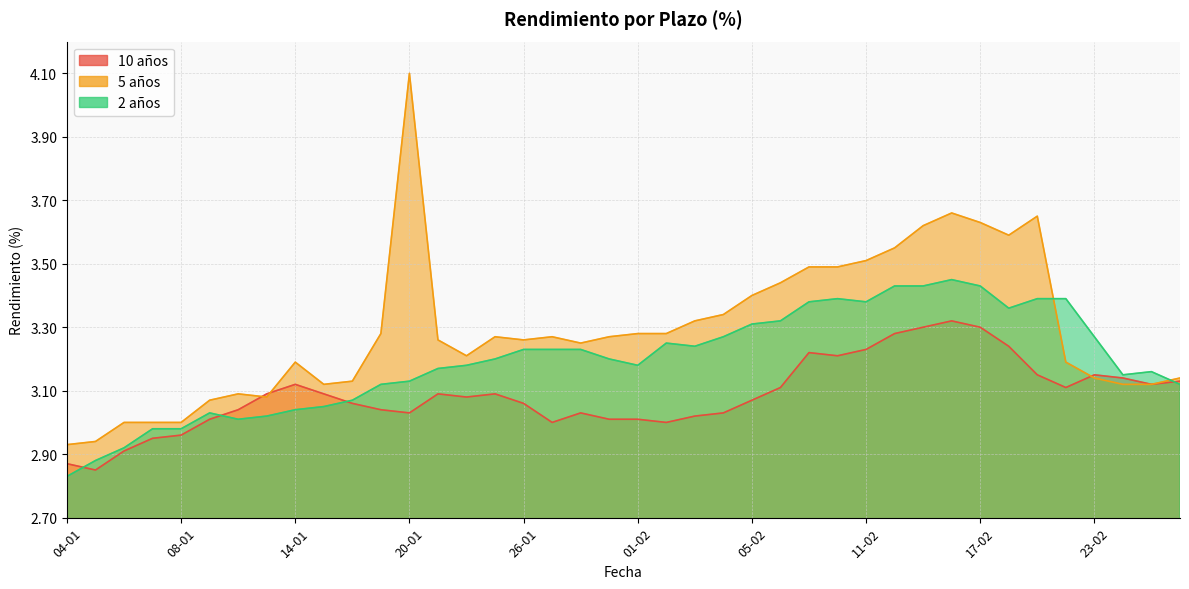

What is the sum of all 10 años values?

123.5